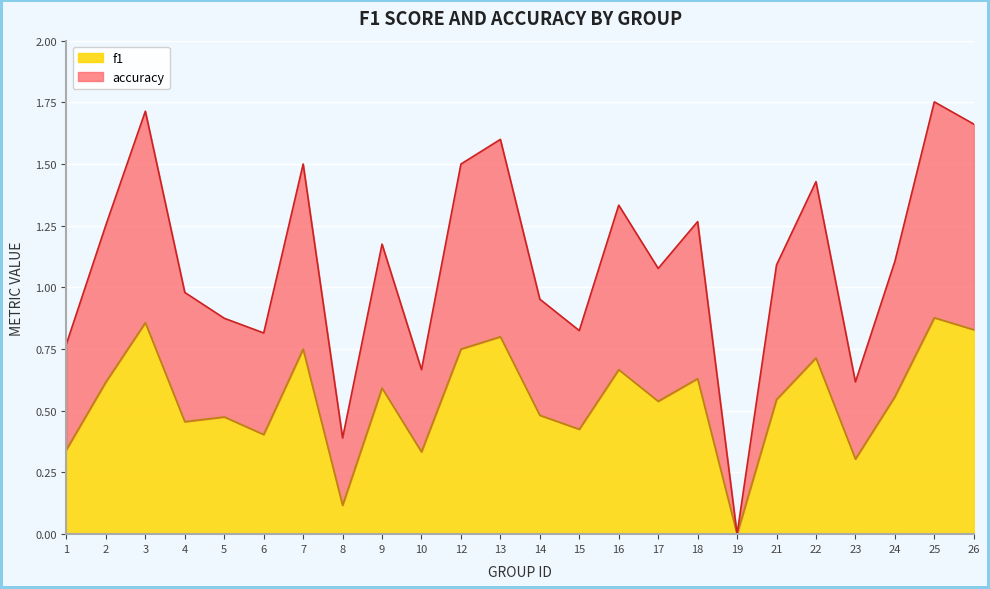

What is the sum of all f1 values?

13.1